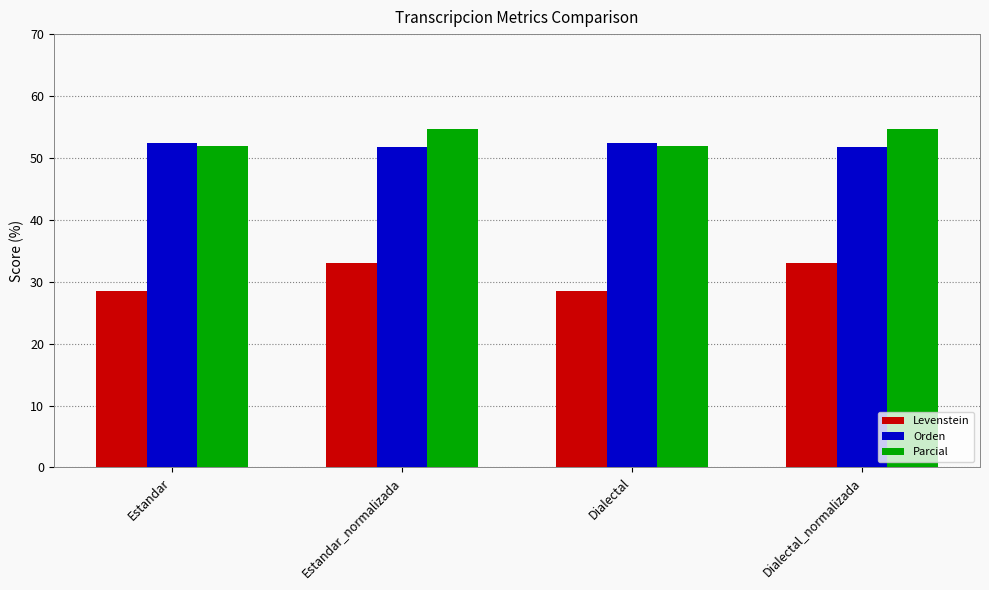

What is the label of the 4th bar from the left?

Dialectal_normalizada